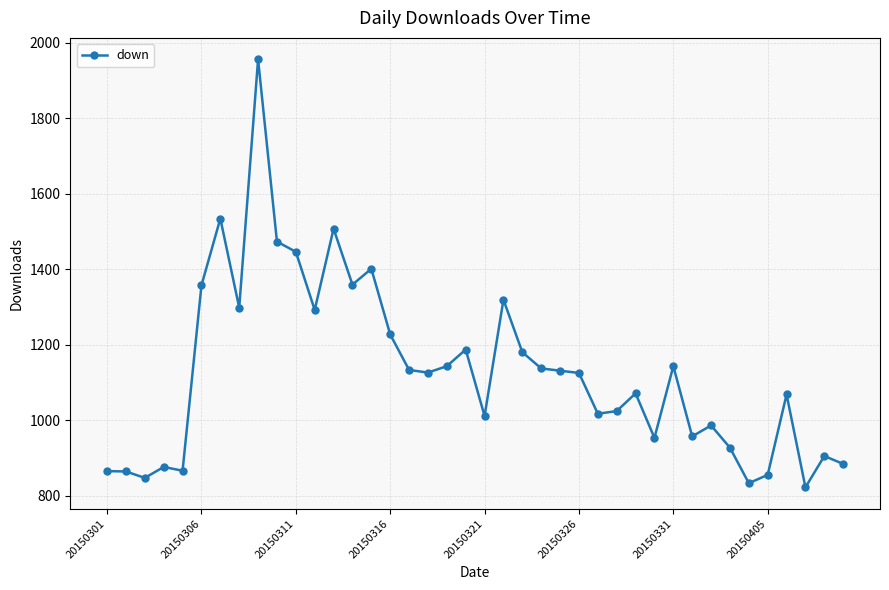

What is the difference between the second highest and minimum values?

712